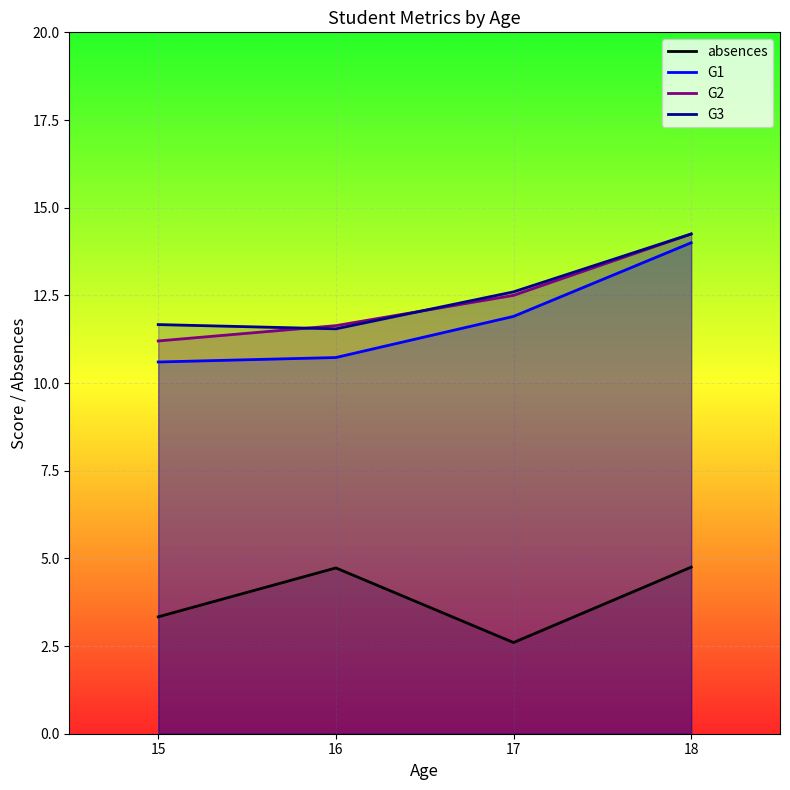

Rank the series by their maximum value, from lowest to highest.

absences, G1, G2, G3